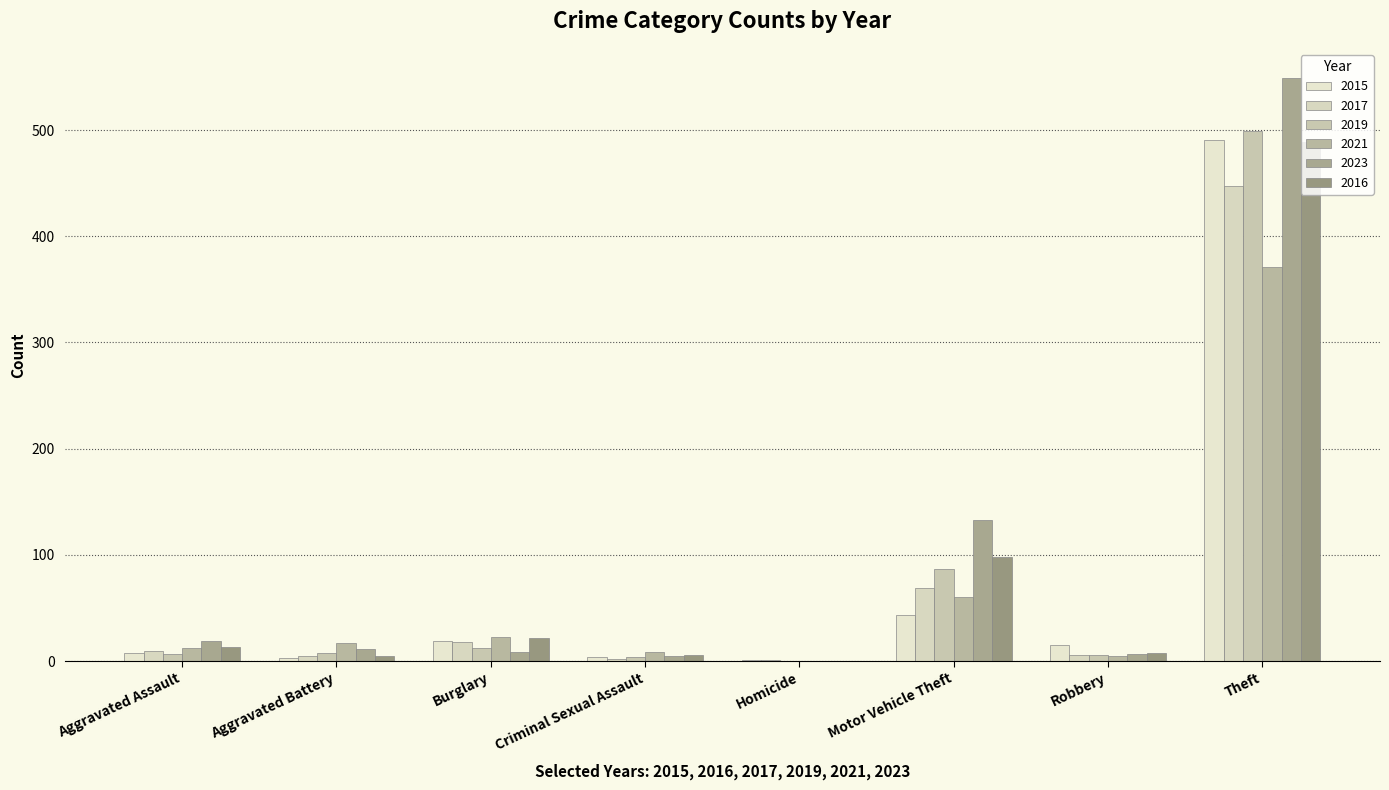

True or false: 2015 has a value of 3 at Aggravated Battery.

True